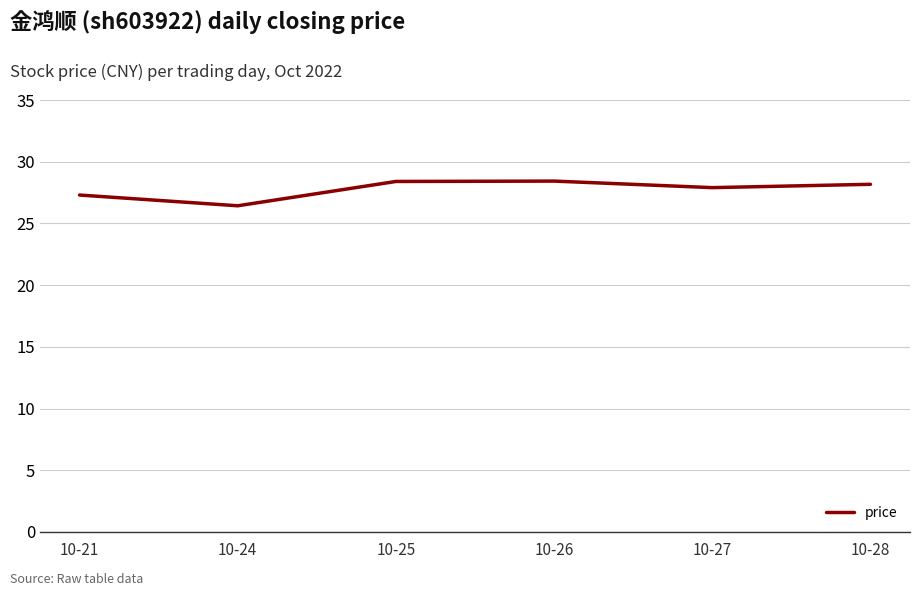

Reading right to left, transcribe all the data shown in this chart.

10-28=28.2	10-27=27.9	10-26=28.4	10-25=28.4	10-24=26.4	10-21=27.3